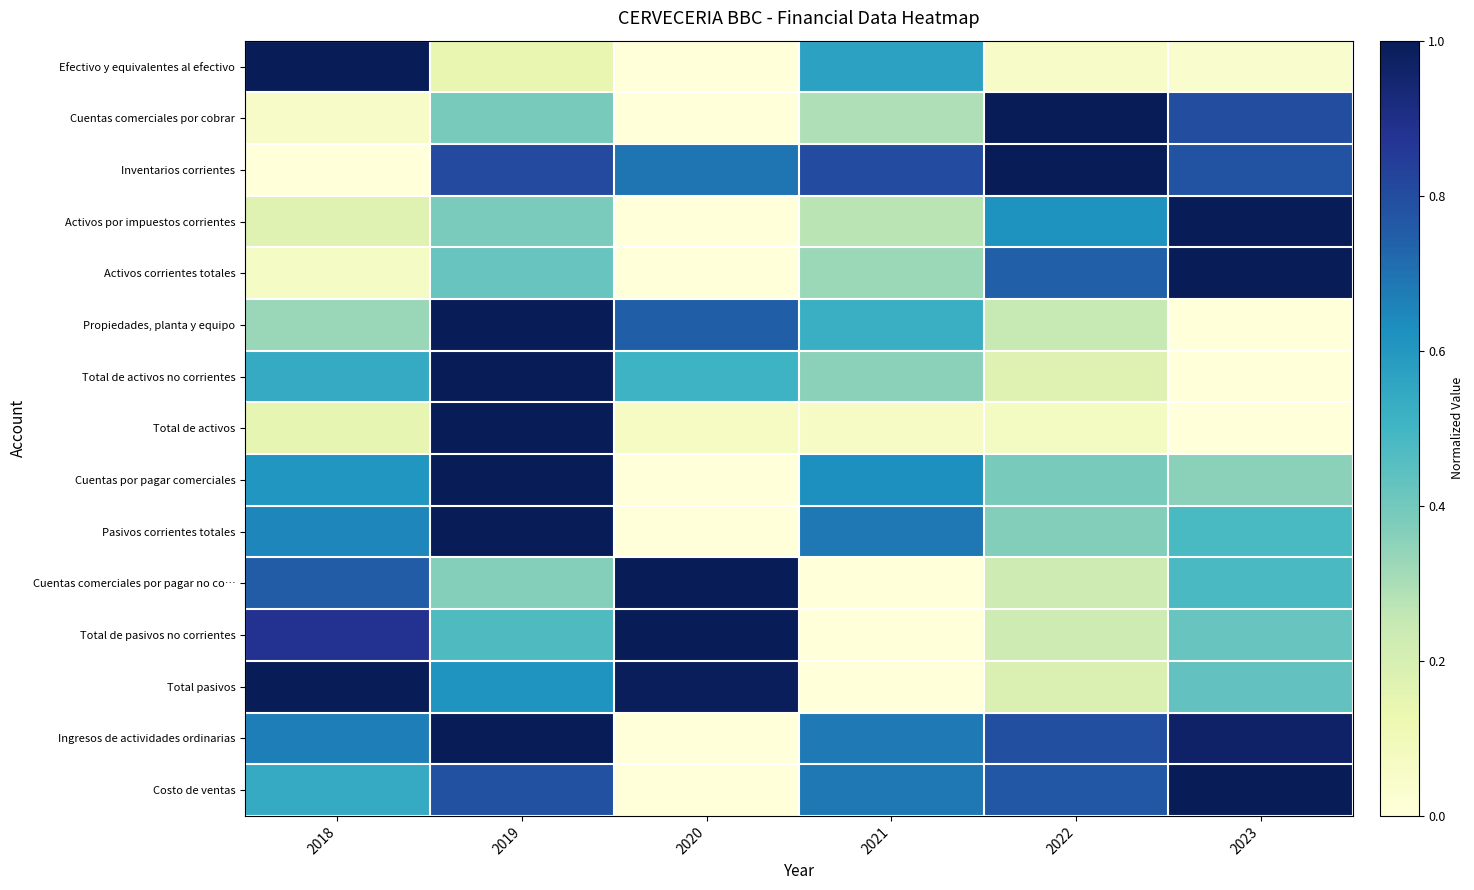

What is the total value across all series at 2023?

7.7